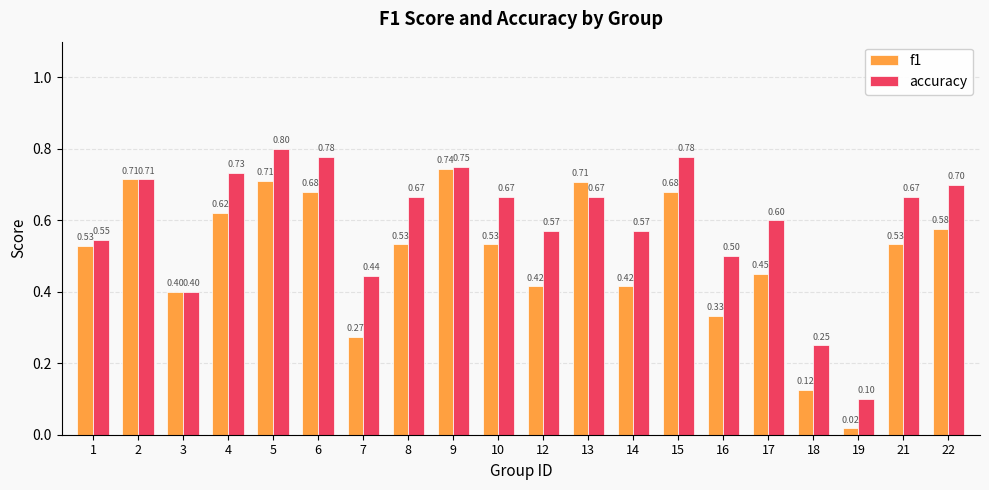

Which label corresponds to the largest value in the chart?

5